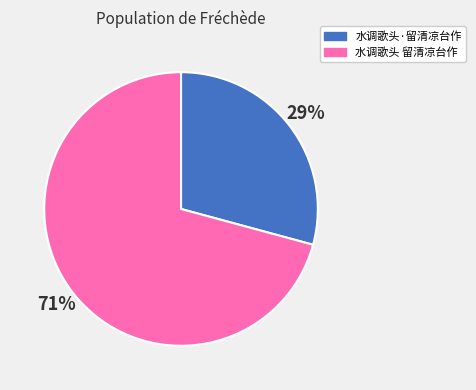

Is it true that 水调歌头 留清凉台作 is 71% of the pie?

True